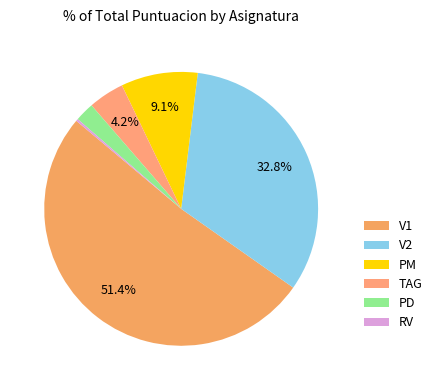

Is there a majority slice in this chart?

Yes